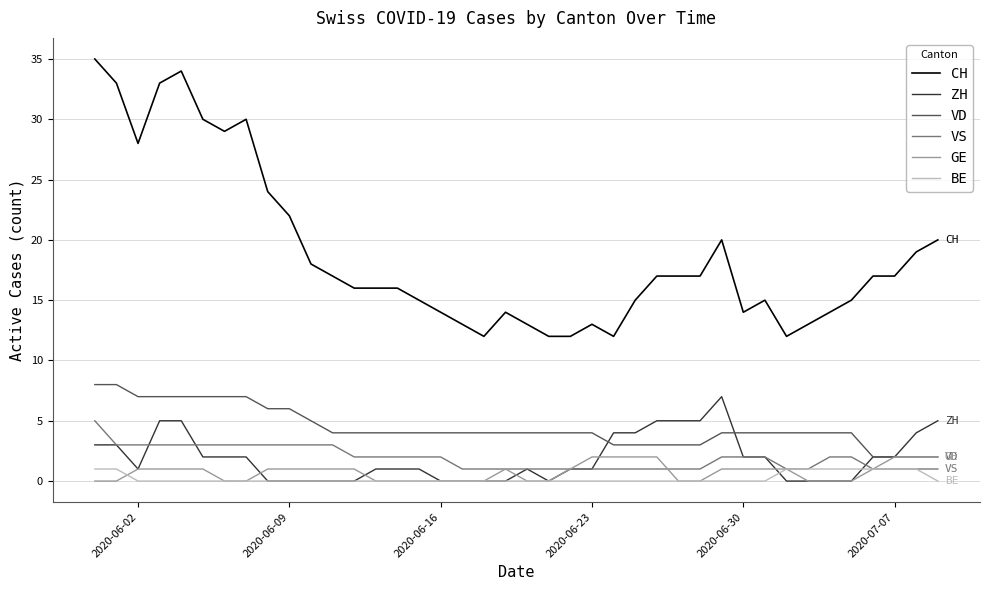

Which series has the largest total across all categories?

CH